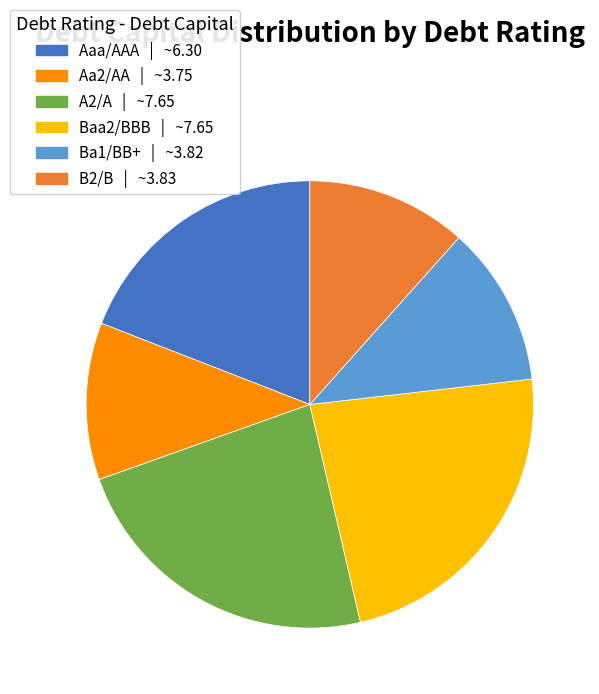

Is there any slice that represents more than half of the pie?

No